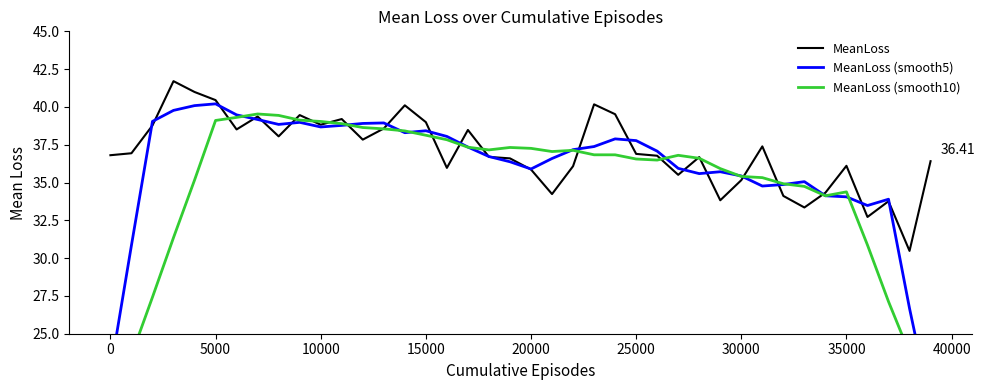

How many categories are shown in the chart?

40